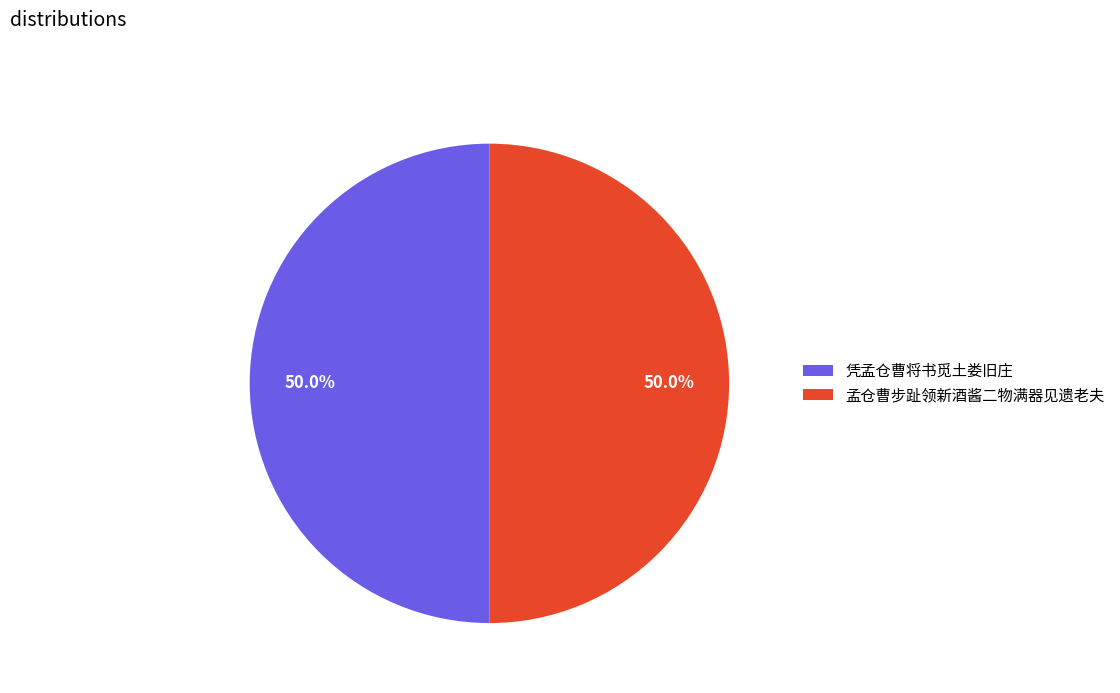

Do 凭孟仓曹将书觅土娄旧庄 and 孟仓曹步趾领新酒酱二物满器见遗老夫 together represent more than half of the pie?

Yes